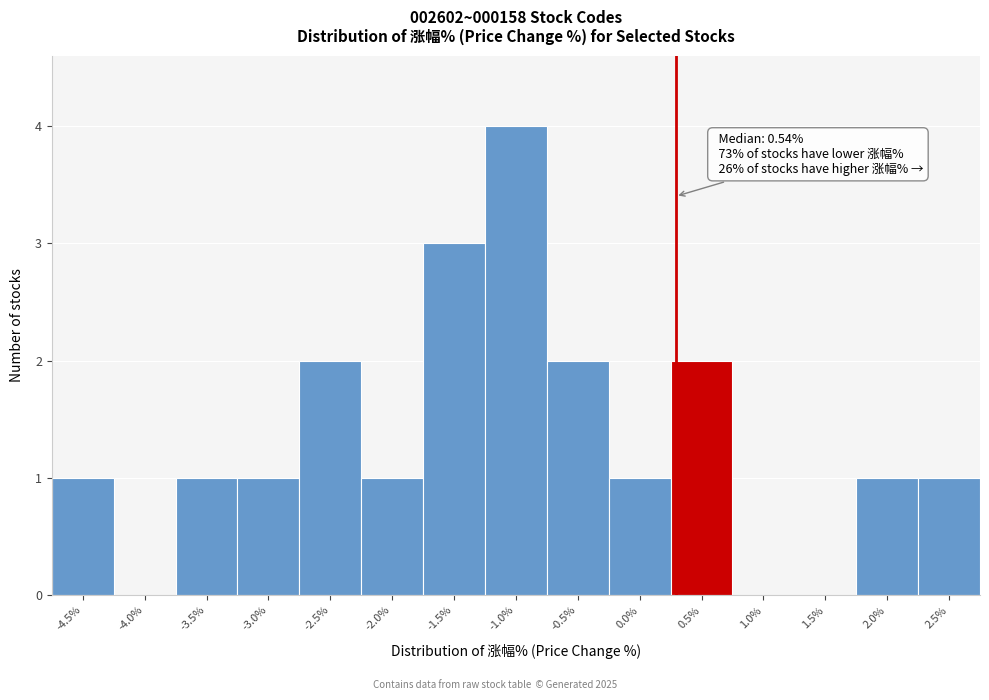

Reading right to left, list all the values displayed in this chart.

2.5%=1	2.0%=1	1.5%=0	1.0%=0	0.5%=2	0.0%=1	-0.5%=2	-1.0%=4	-1.5%=3	-2.0%=1	-2.5%=2	-3.0%=1	-3.5%=1	-4.0%=0	-4.5%=1